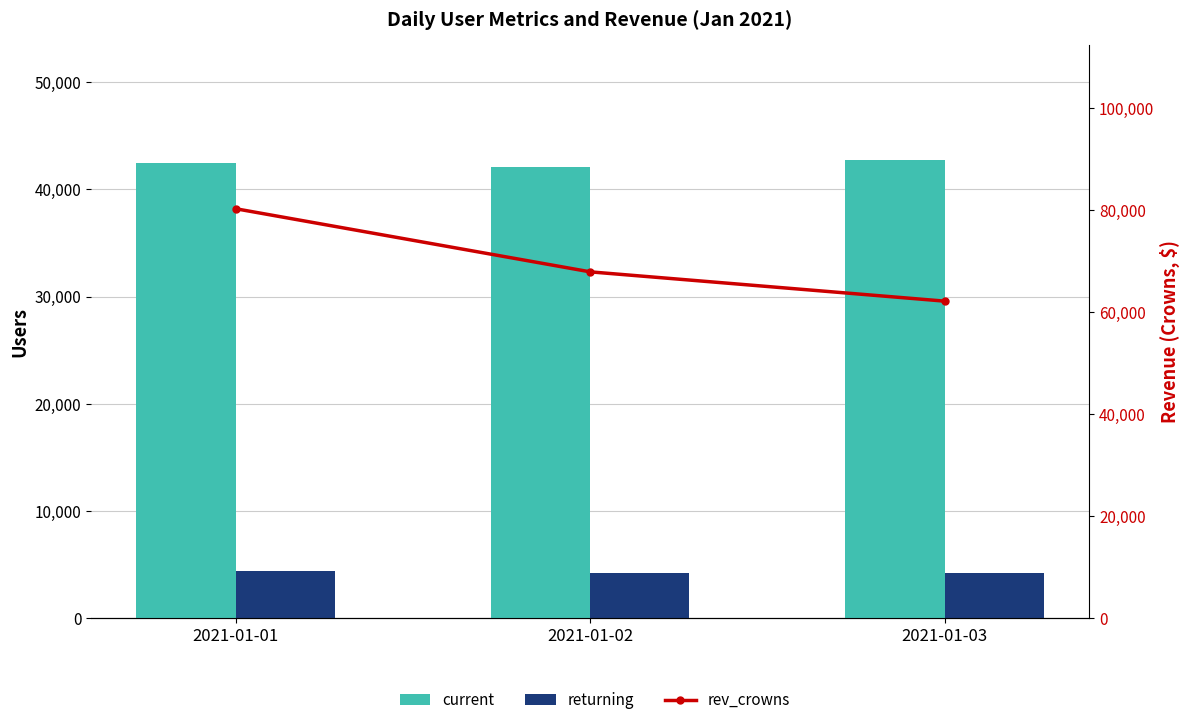

Between 2021-01-01 and 2021-01-02, which series saw the biggest shift?

rev_crowns